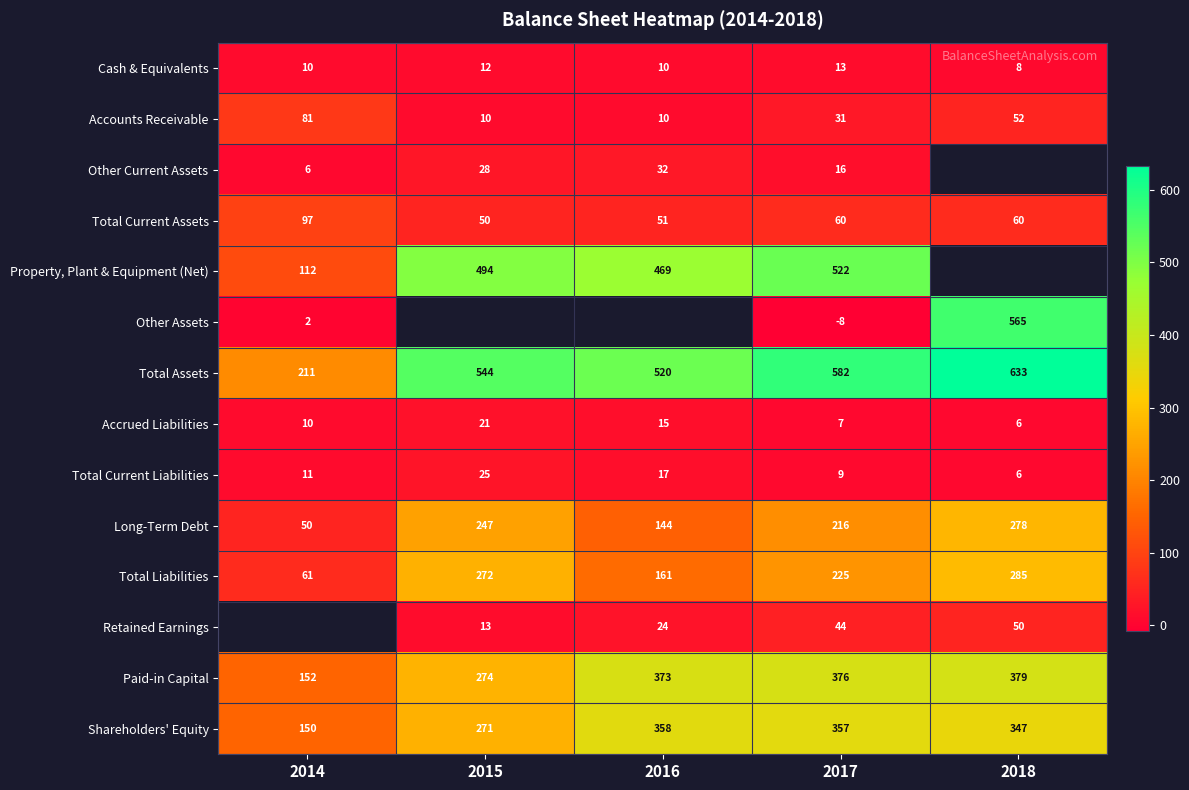

Read the Paid-in Capital value at 2018, to the nearest 10.

380